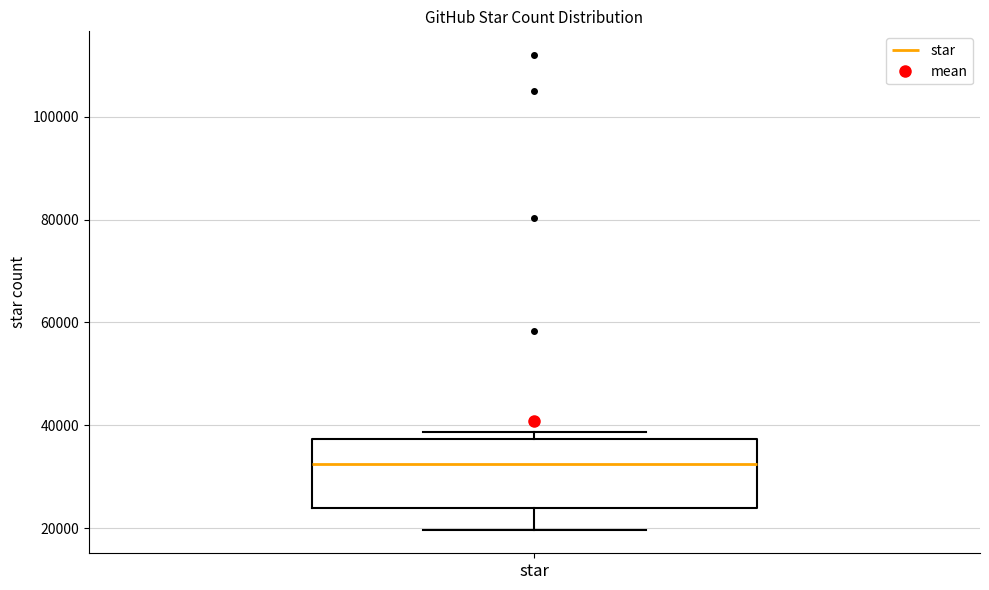

Read this box plot against the y-axis: the position of the median line, the range covered by the box, and the ends of both whiskers. The values are not printed on the chart, so give them approximately, as read against the axis.

median 32000, box 24000 to 38000, whiskers 20000 to 38000 (just above the box's upper edge)